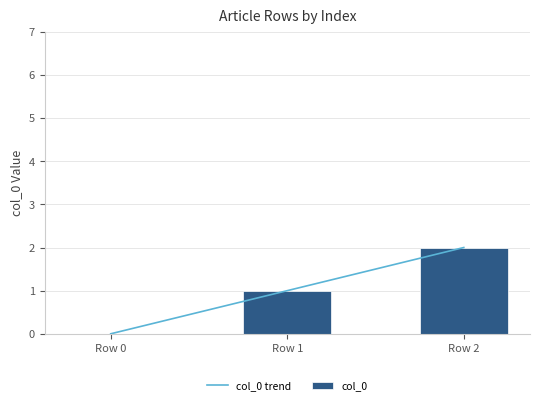

What is the average value of the col_0 trend series?

1